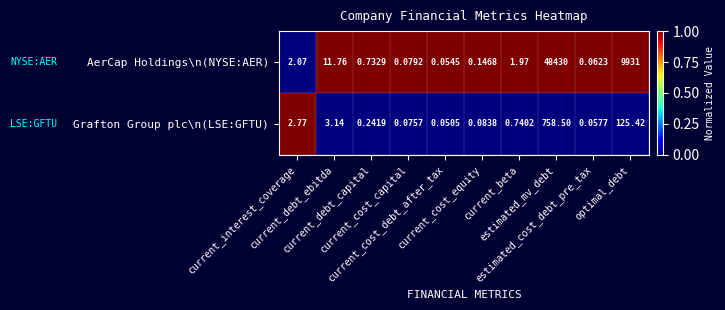

Which series has the largest total across all categories?

AerCap Holdings\n(NYSE:AER)